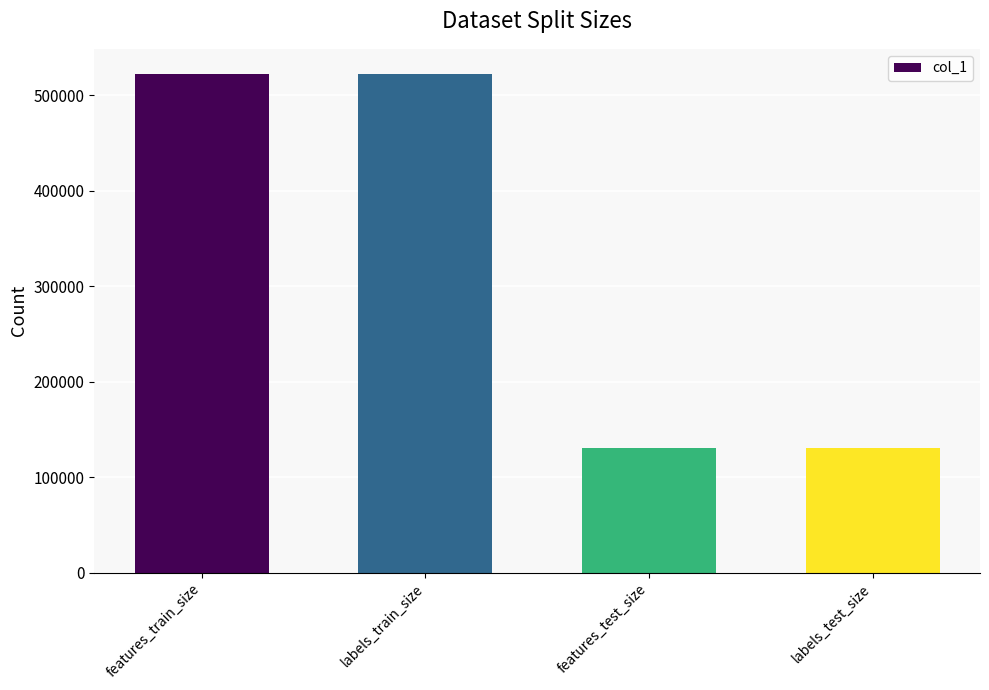

What is the difference between the second highest and second lowest values?

391868